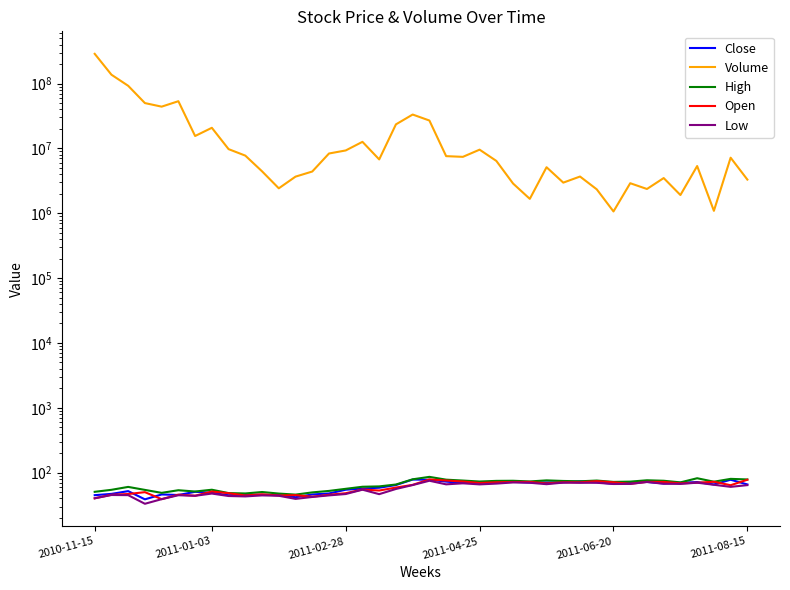

How many categories are shown in the chart?

40